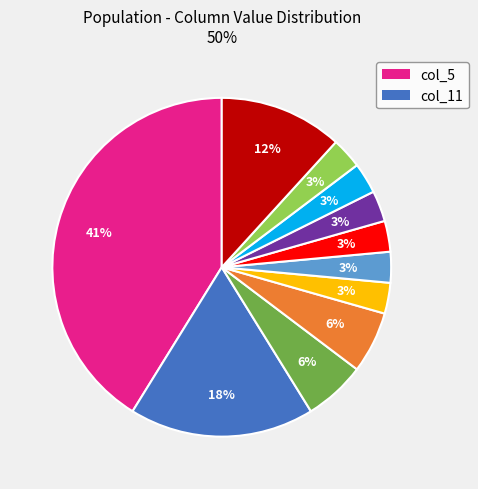

To the nearest percent, what is the average slice percentage?

9%